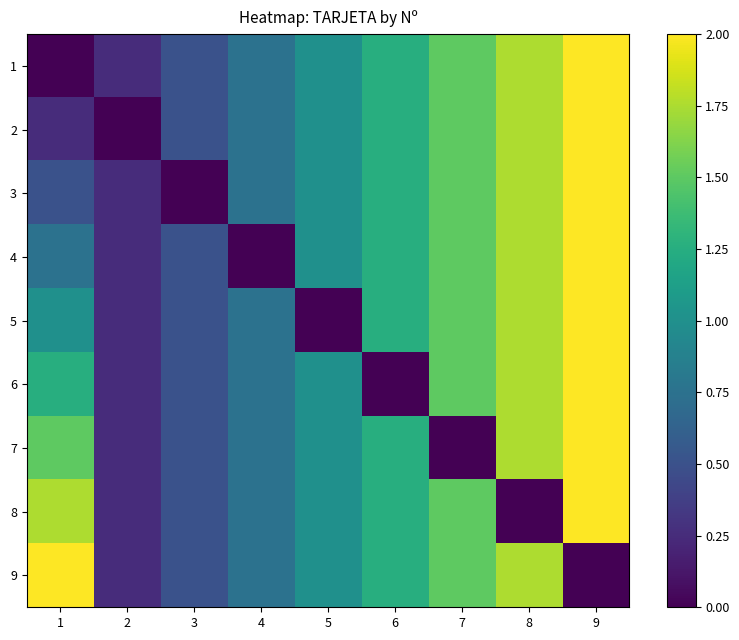

Rank the series at 1 from lowest to highest value.

1, 2, 3, 4, 5, 6, 7, 8, 9